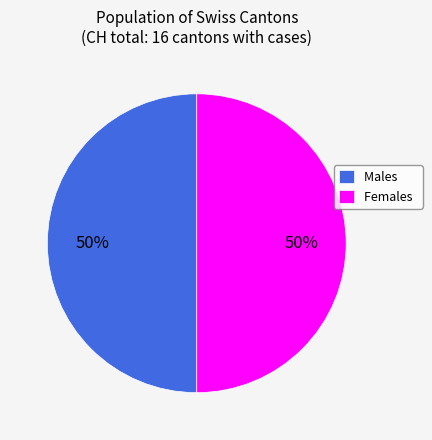

True or false: Males accounts for 50% of the total.

True